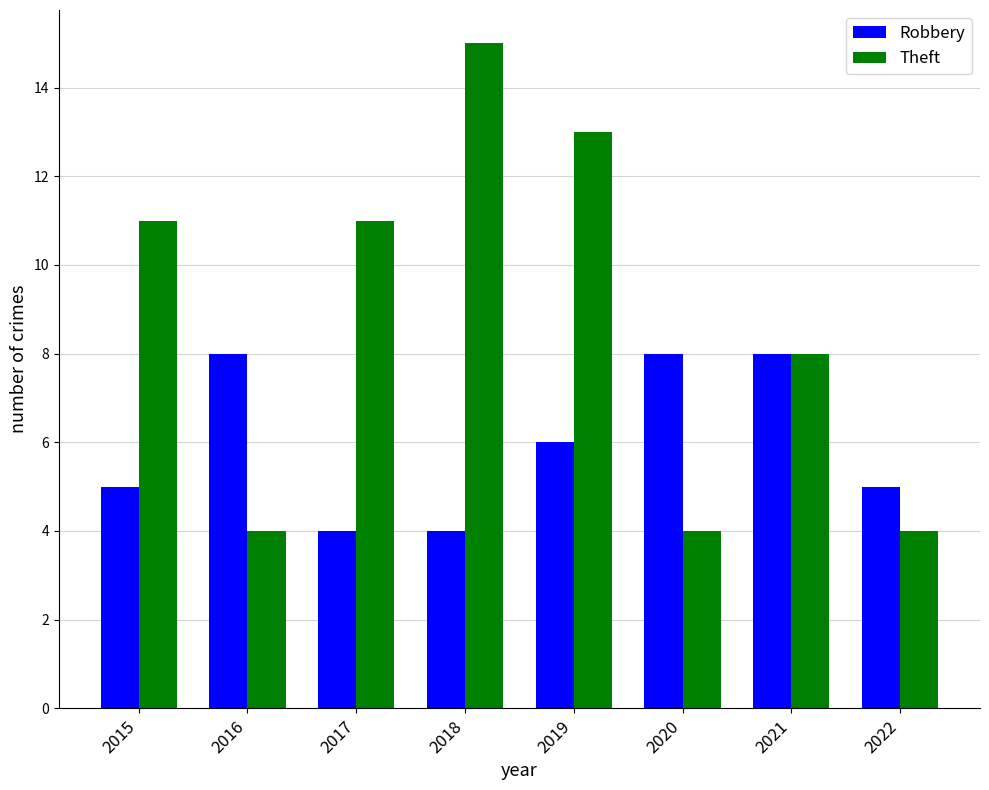

What is the smallest value displayed?

4